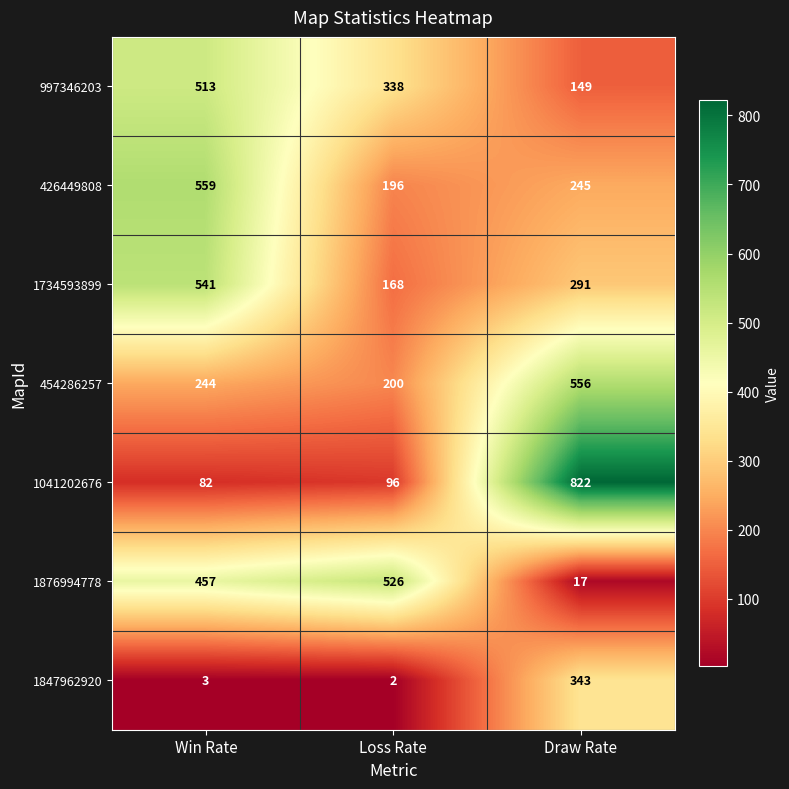

What value does the 1734593899 series have at Win Rate?

541